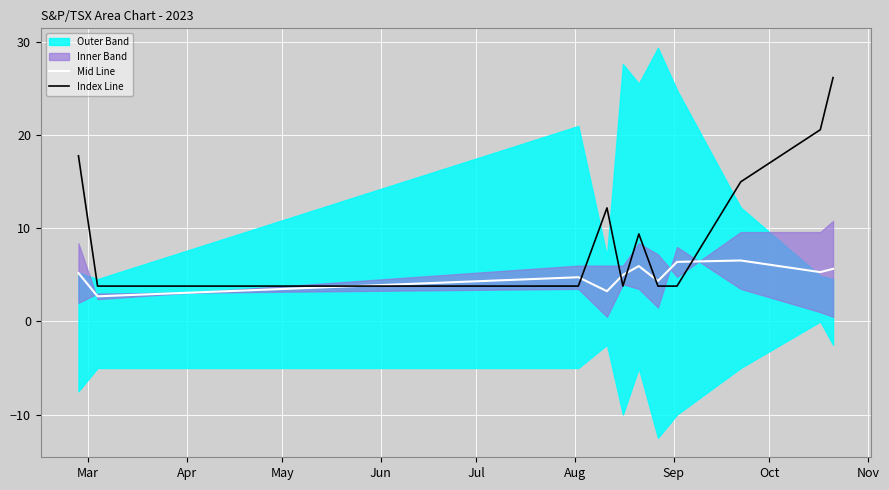

What is the minimum value for Index Line?

3.8